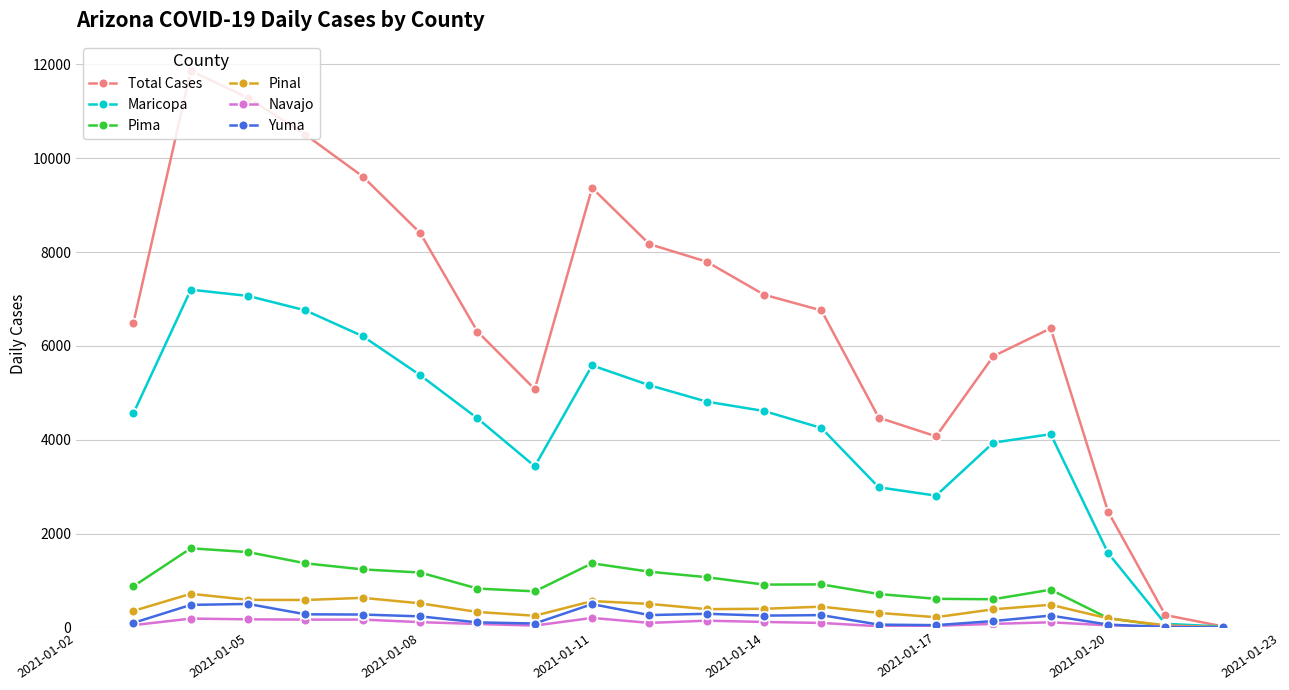

Which series has the largest total across all categories?

Total Cases